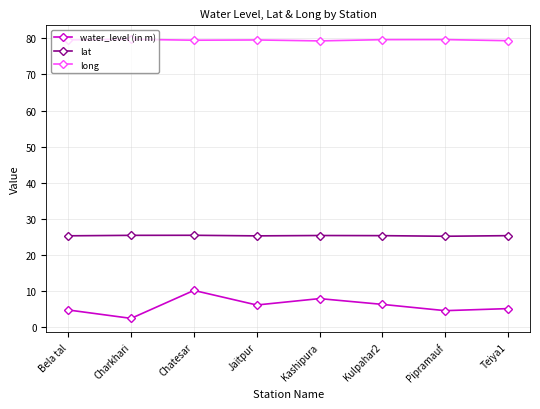

True or false: lat and long cross at least once.

False